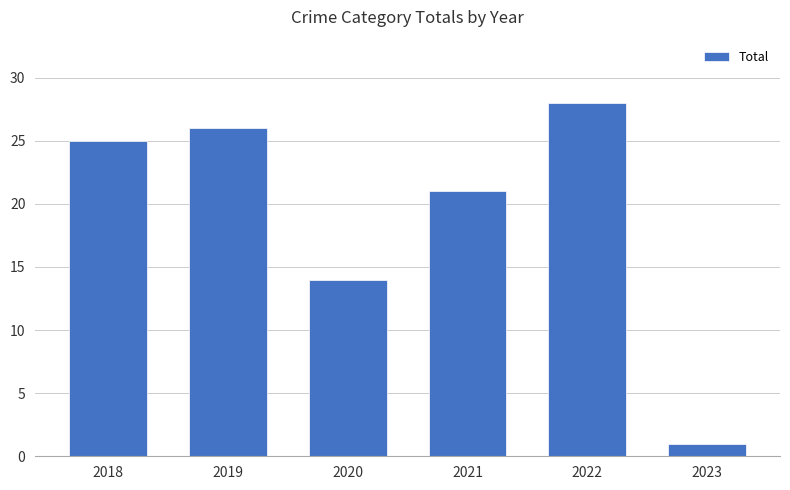

Is it true that the value at 2018 is 25?

True